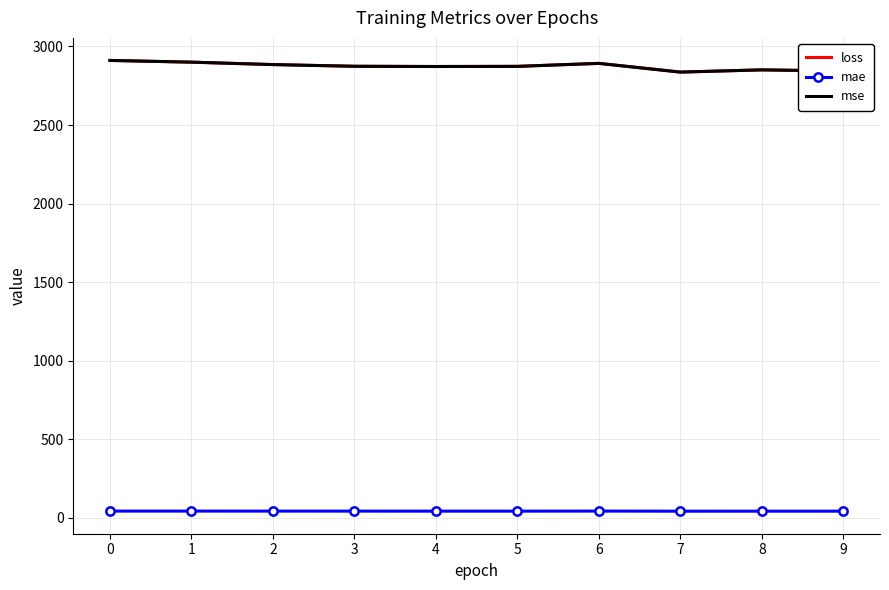

The loss series shows 4542.3 at 6. True or false?

False